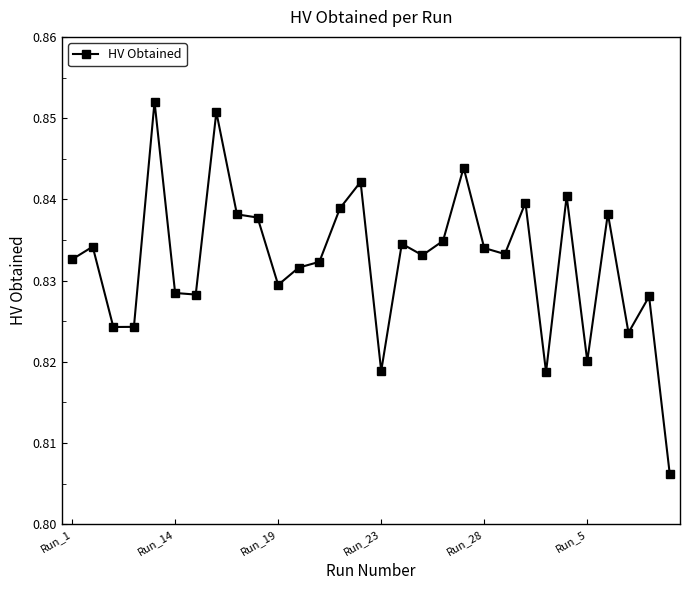

Count the values in the range 0 to 1.

30